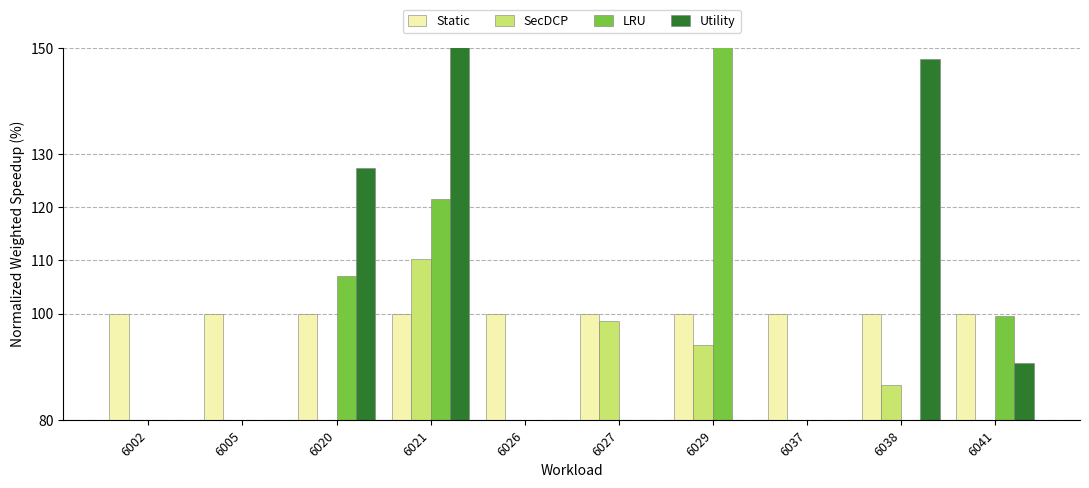

What is the lowest value of the Static series?

100.0